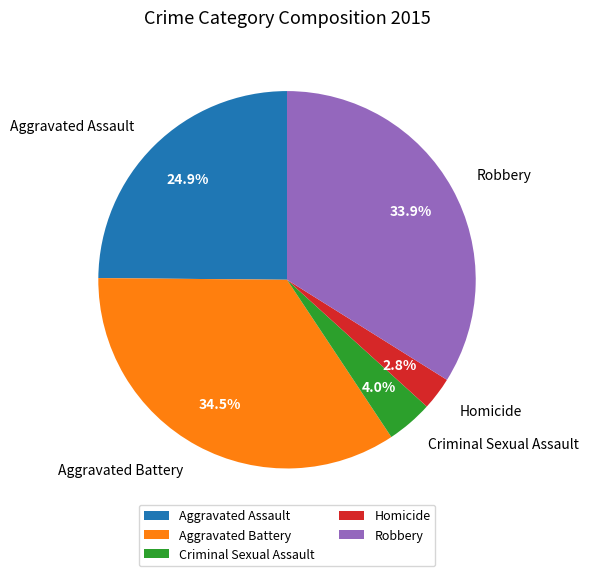

Between Homicide and Robbery, which is larger?

Robbery